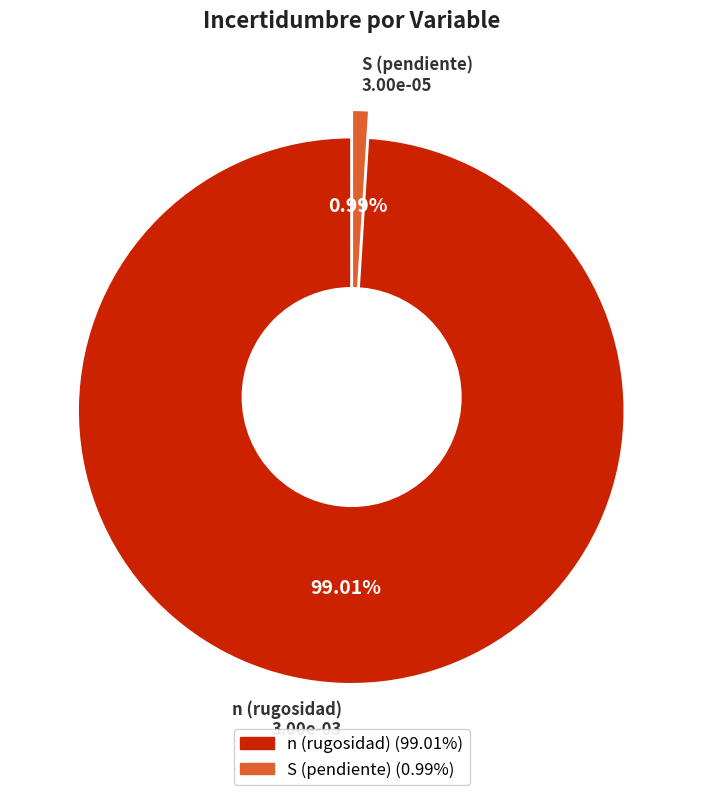

The S (pendiente) slice represents 1% of the pie. True or false?

True